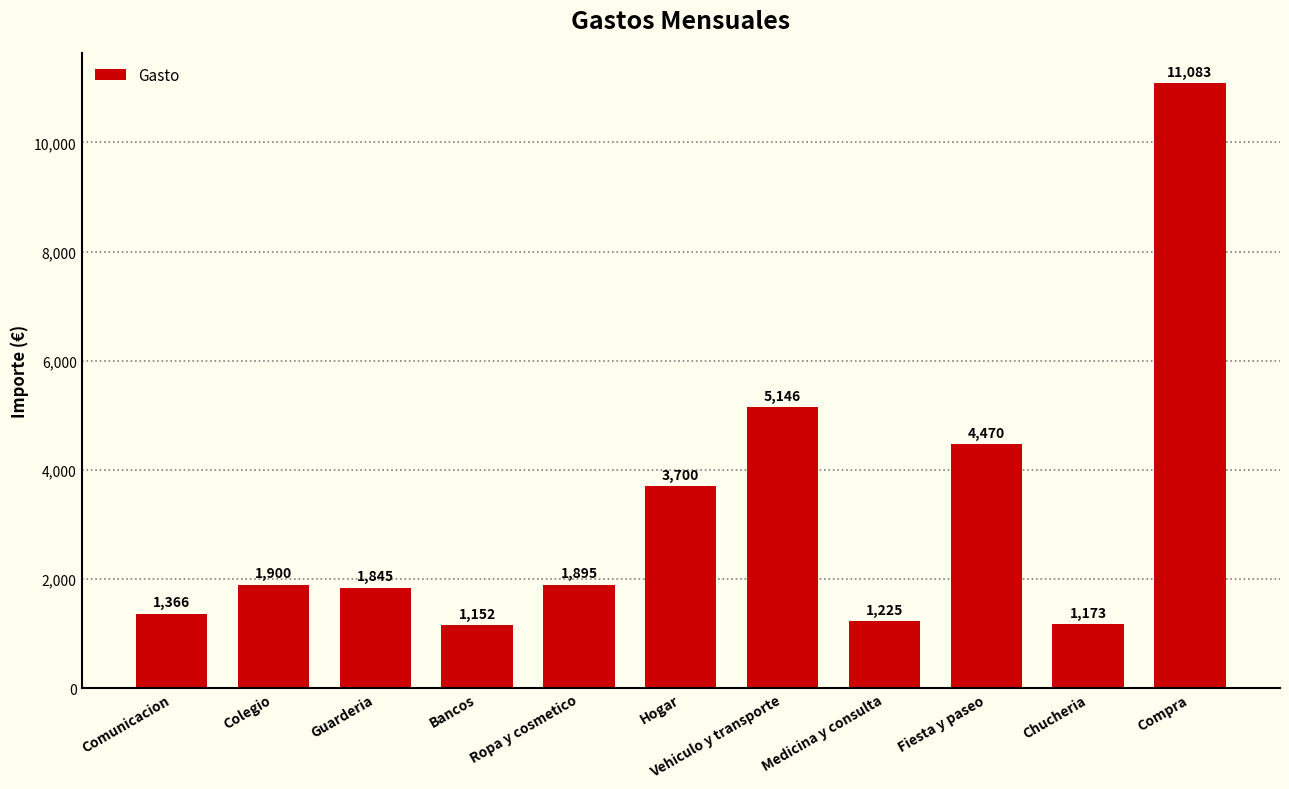

What is the maximum value shown in the chart?

11083.1